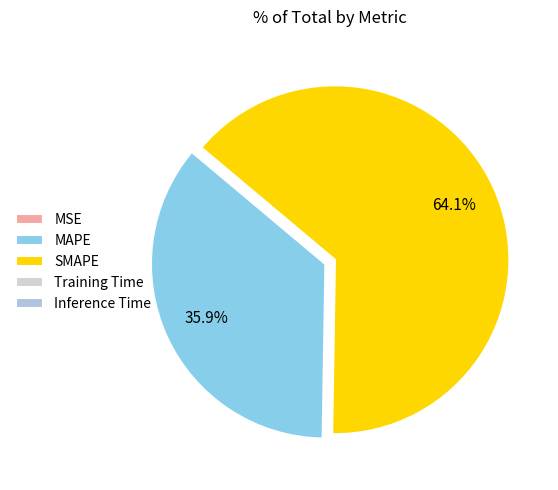

To the nearest percent, what is the combined percentage of Training Time and MAPE?

36%